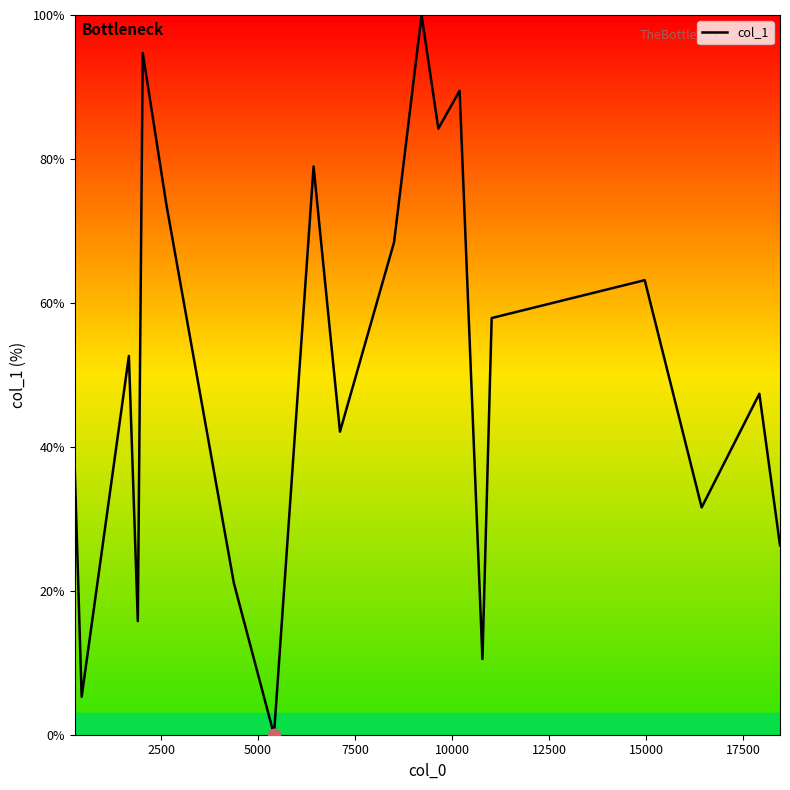

What is the difference between the maximum and minimum values?

100.0